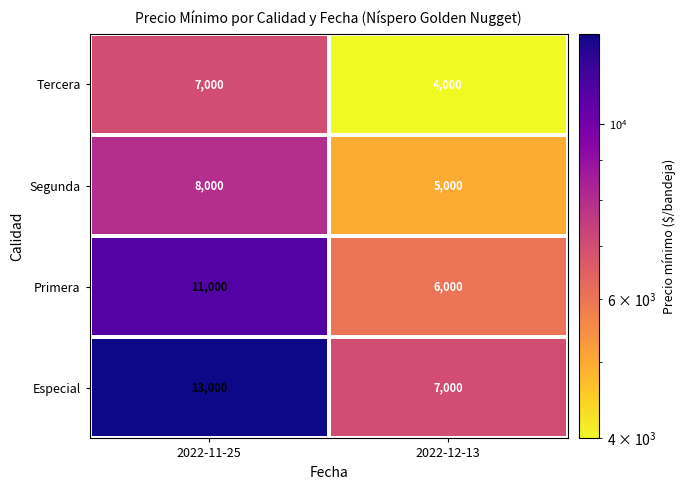

What is the difference between the highest and lowest values at 2022-11-25?

6000